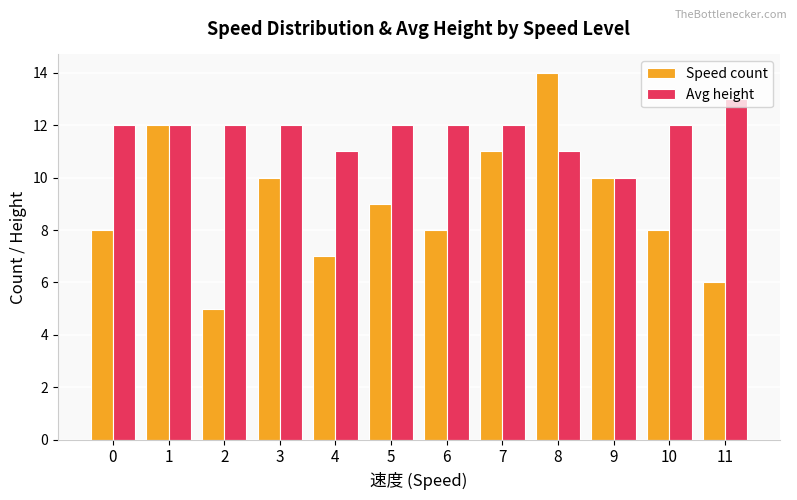

Are the bars grouped side by side (vs. stacked)?

Yes